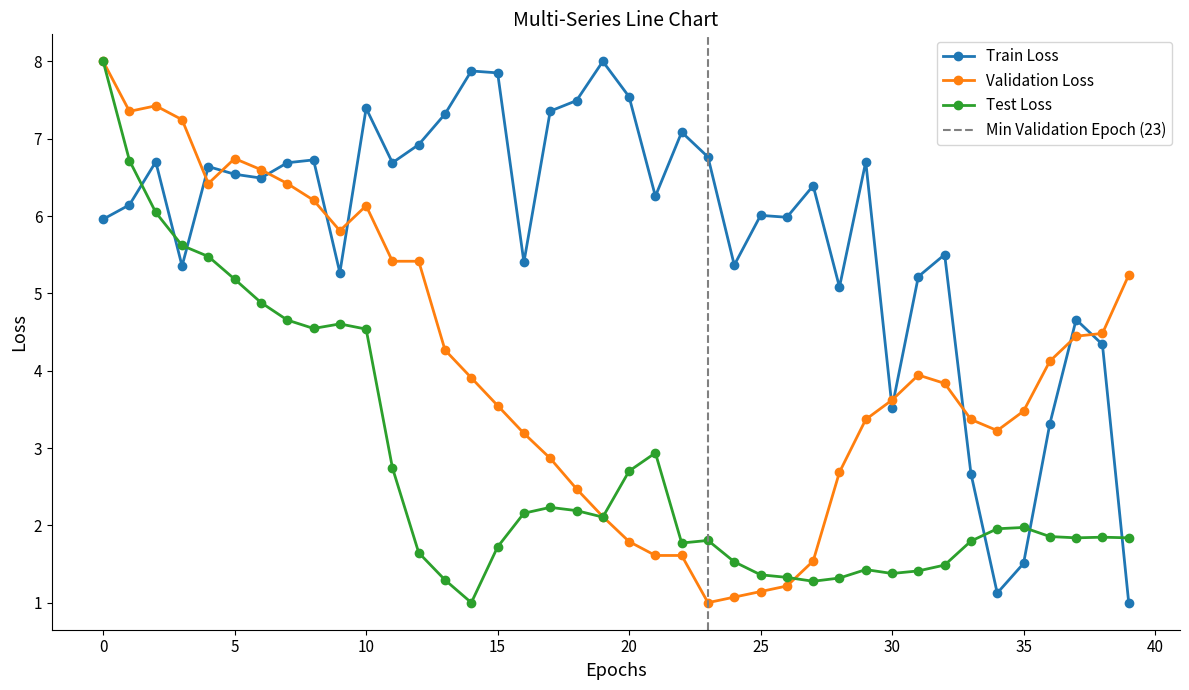

What is the spread (max minus min) of values at 33?

1.6